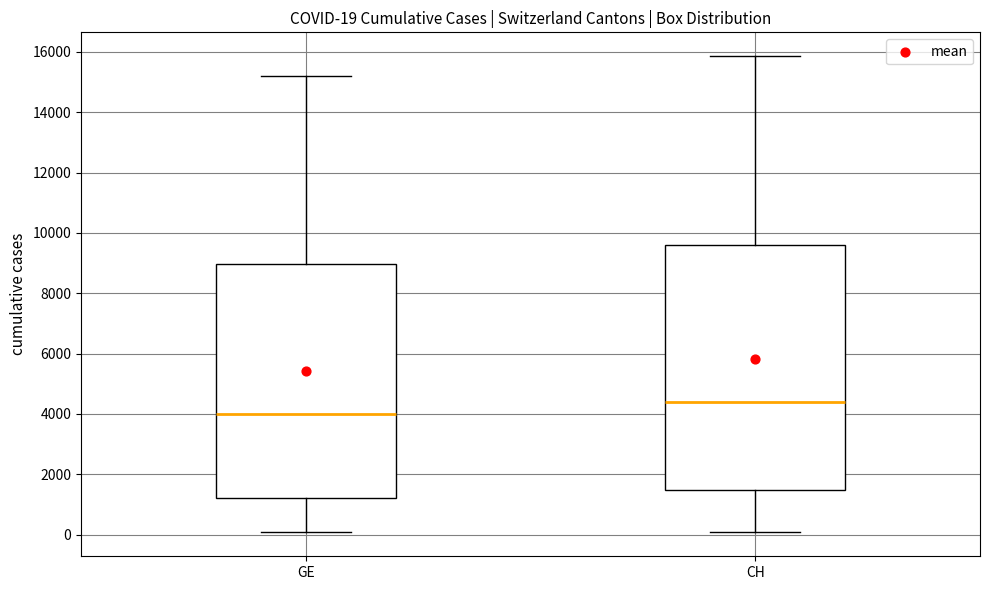

Which box's median line is the lowest?

GE